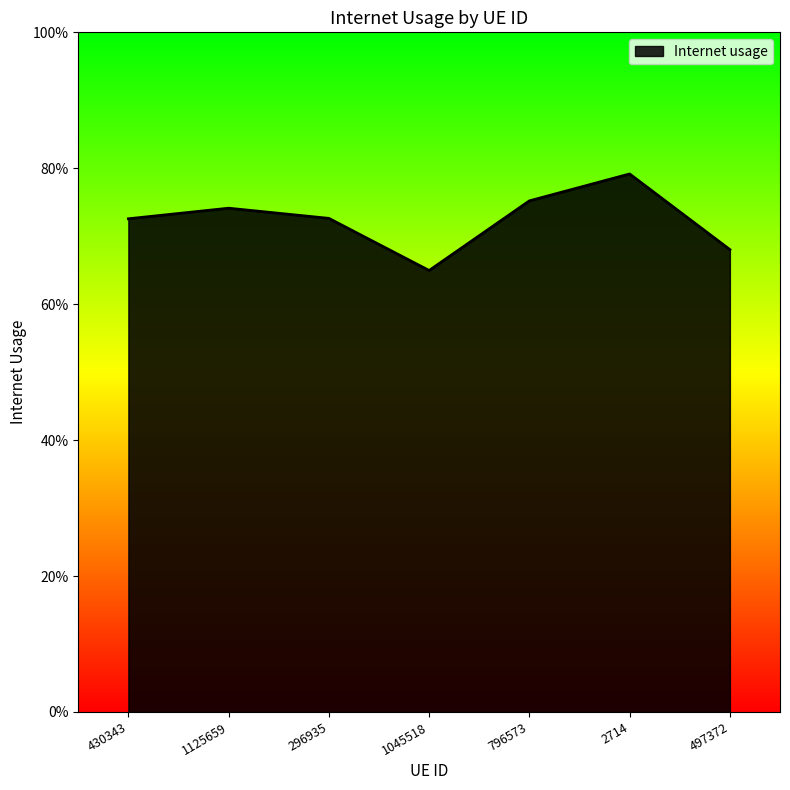

Reading left to right, what are all the values shown in this chart?

430343=0.7	1125659=0.7	296935=0.7	1045518=0.6	796573=0.8	2714=0.8	497372=0.7